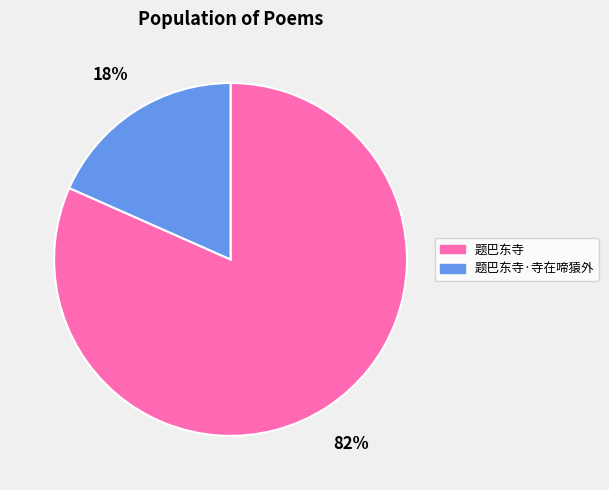

To the nearest percent, what portion does 题巴东寺 represent?

82%